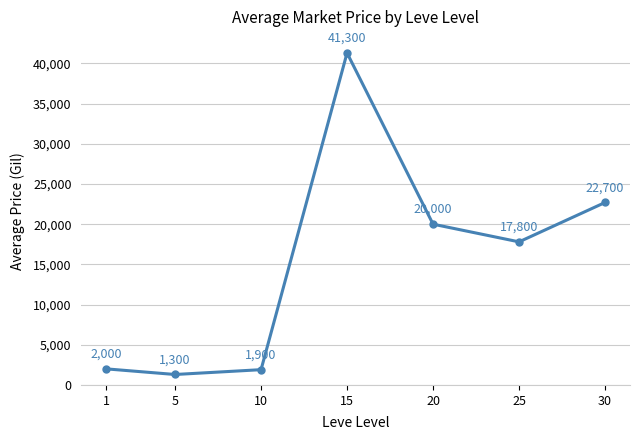

List the labels in order of value, smallest first.

5, 10, 1, 25, 20, 30, 15